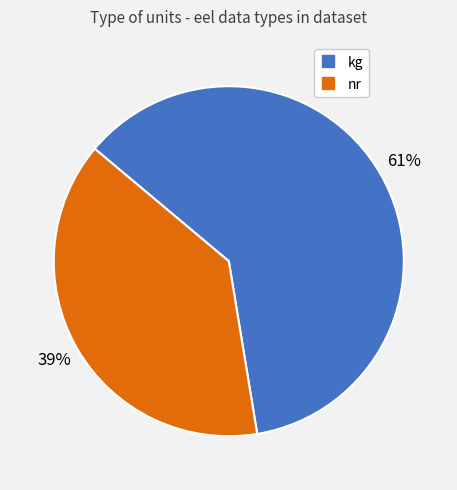

To the nearest percent, what is the combined percentage of kg and nr?

100%